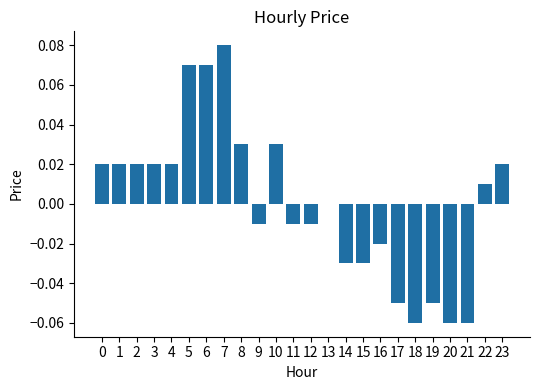

Which label corresponds to the largest value in the chart?

7